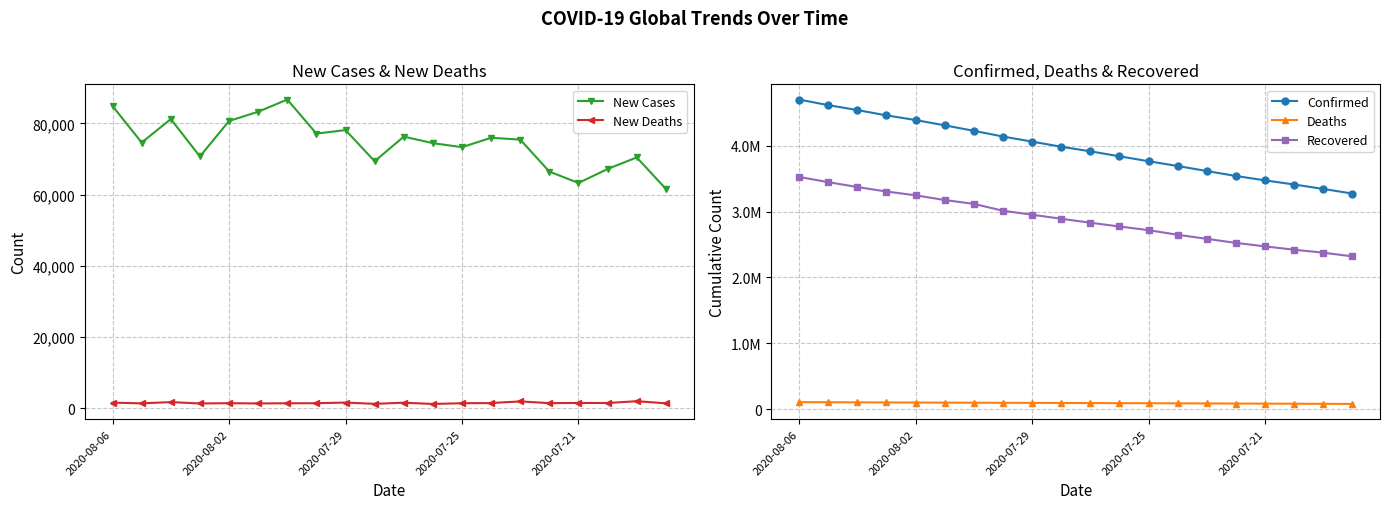

True or false: New Cases and New Deaths cross at least once.

False